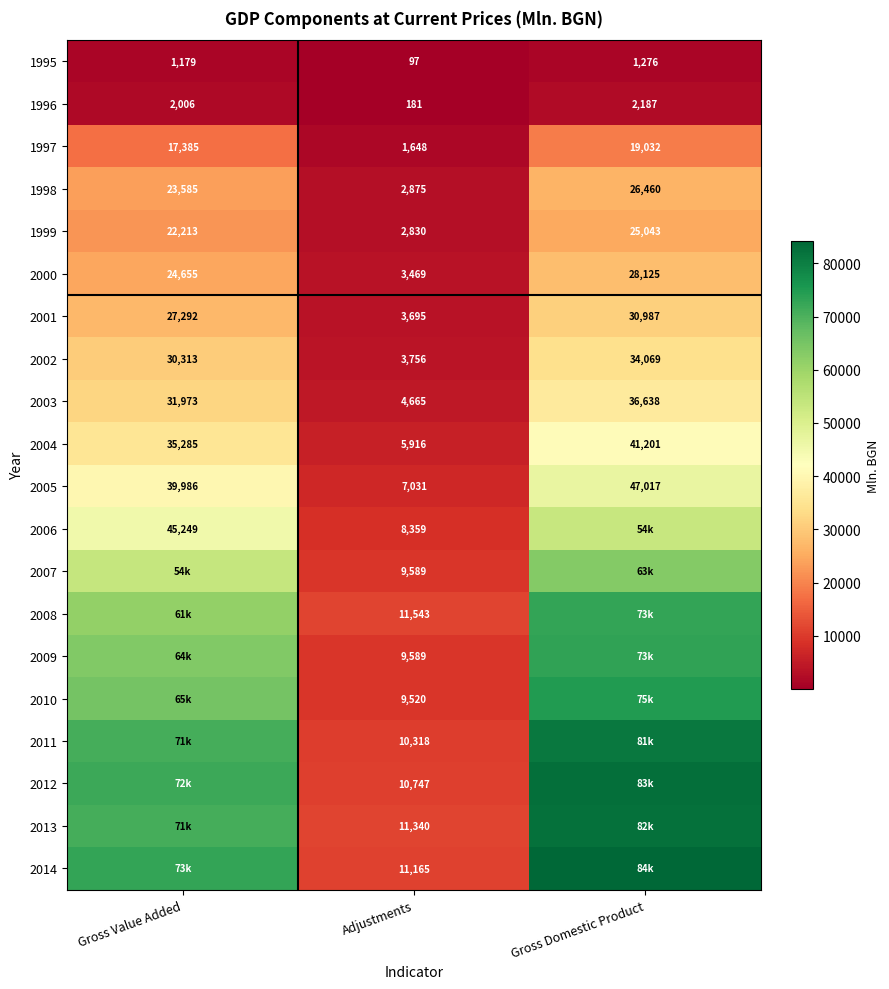

What is the minimum value for 1999?

2830